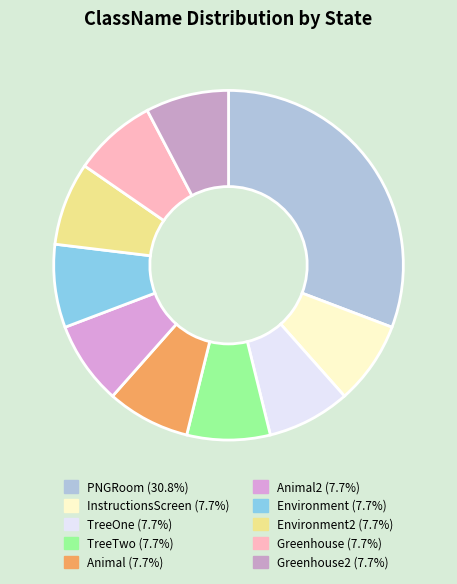

Which category has the biggest portion of the pie?

PNGRoom